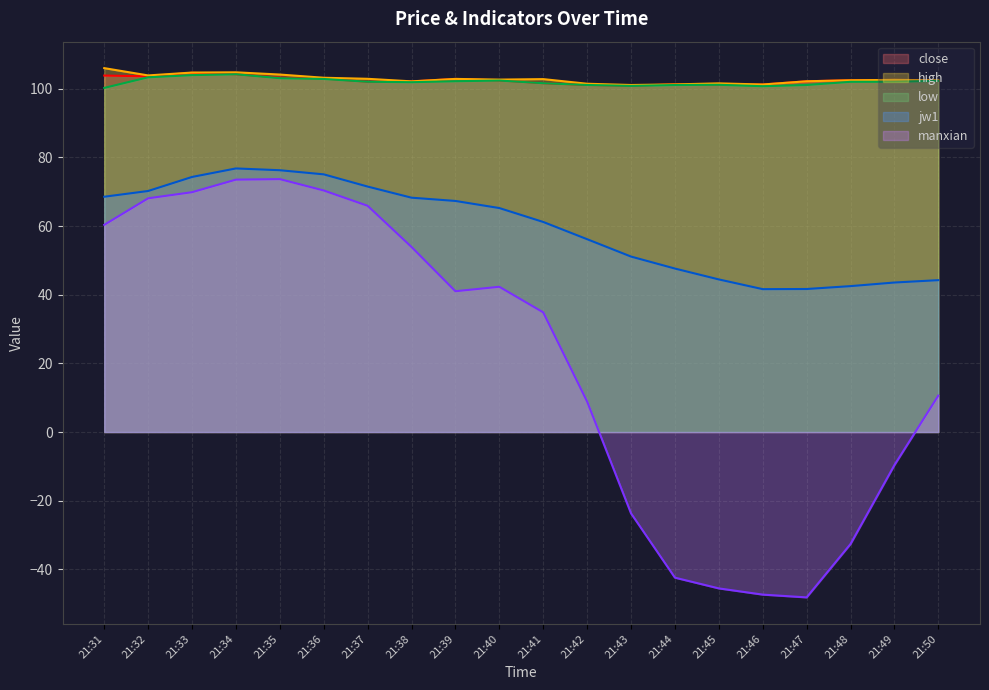

What are all the series names shown in the legend?

close, high, low, jw1, manxian